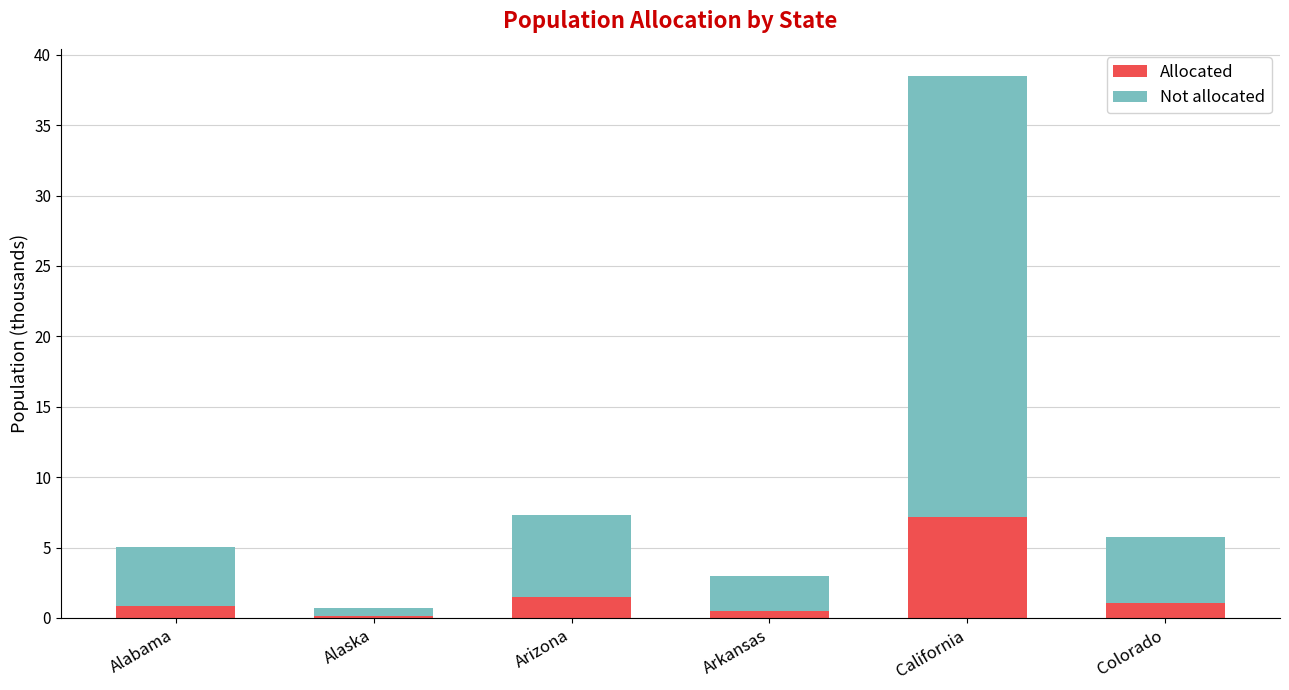

Is it true that Allocated equals 1.0 at Colorado?

True